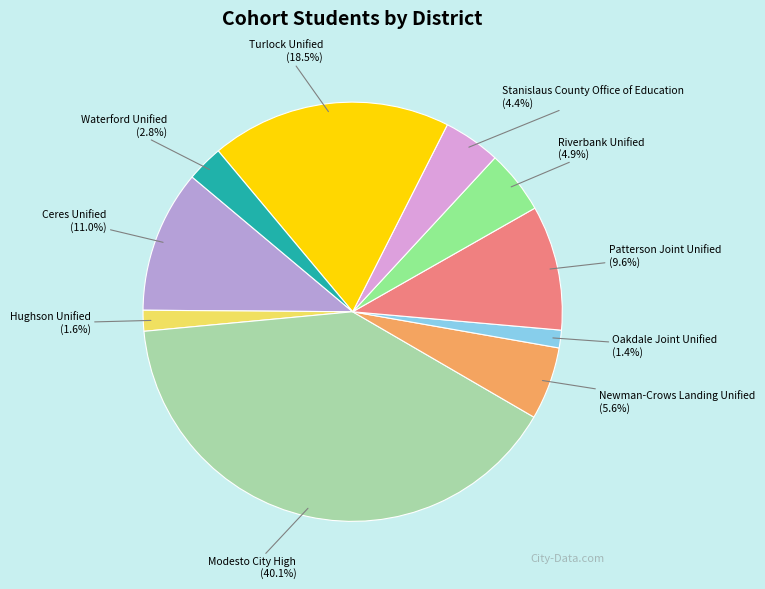

Is the sum of Ceres Unified (11.0%) and Modesto City High (40.1%) greater than half?

Yes